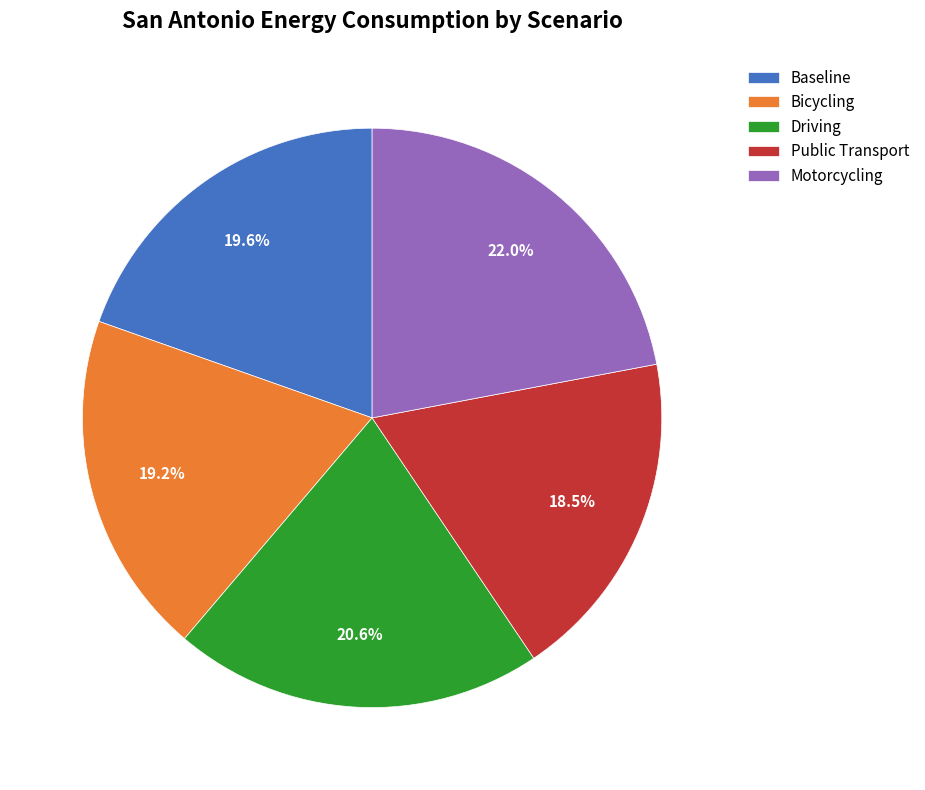

What is the ratio of the value at Driving to the value at Baseline?

1.1